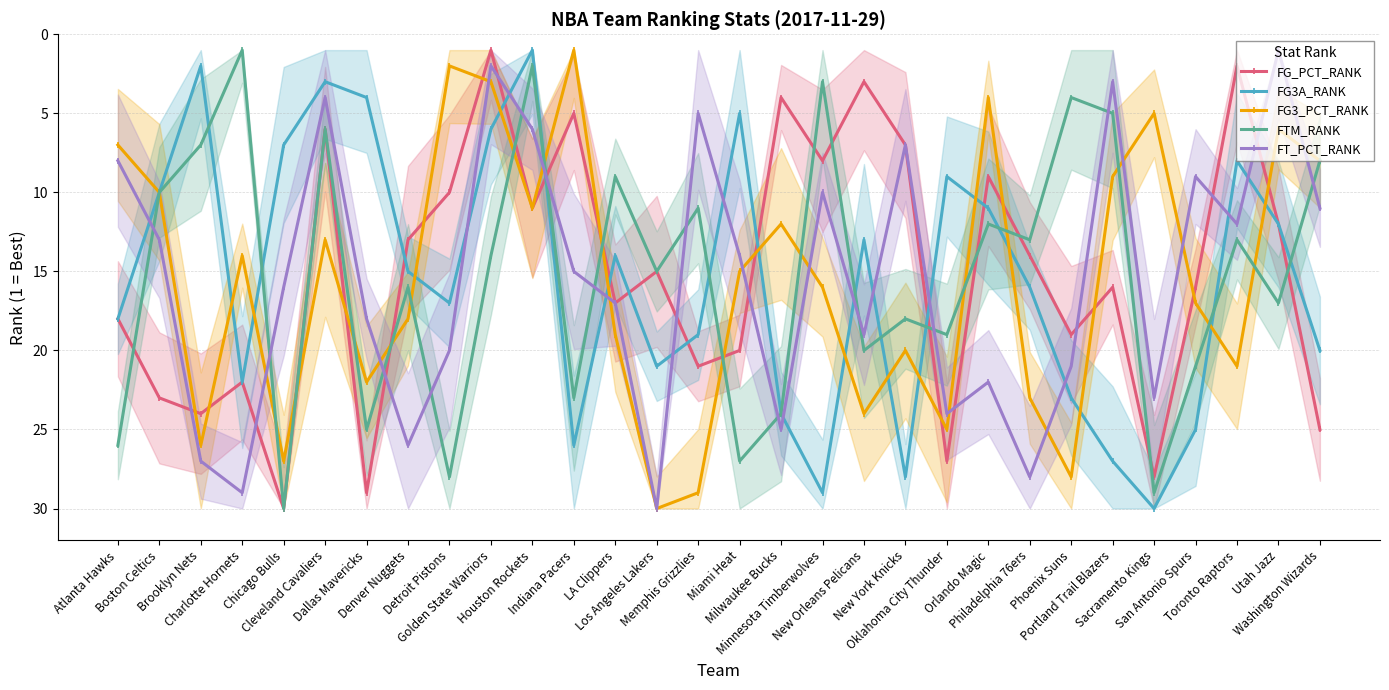

Which category has the lowest value in the FT_PCT_RANK series?

Utah Jazz